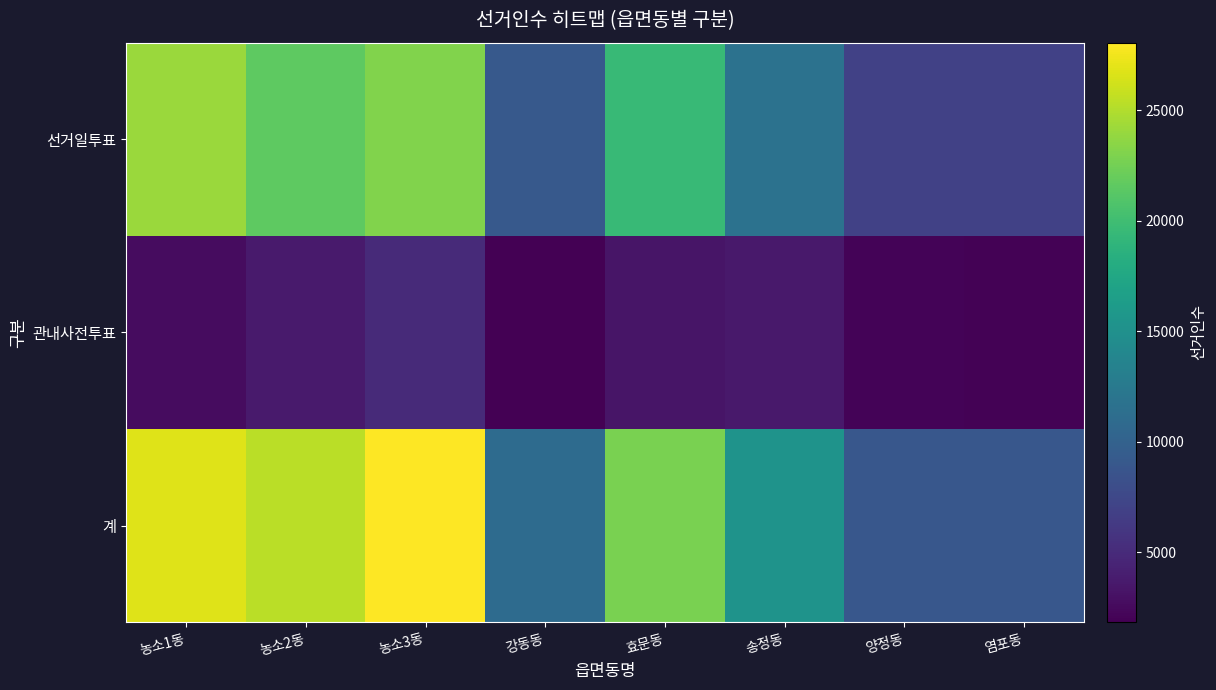

At how many categories does at least one series exceed 24279?

3